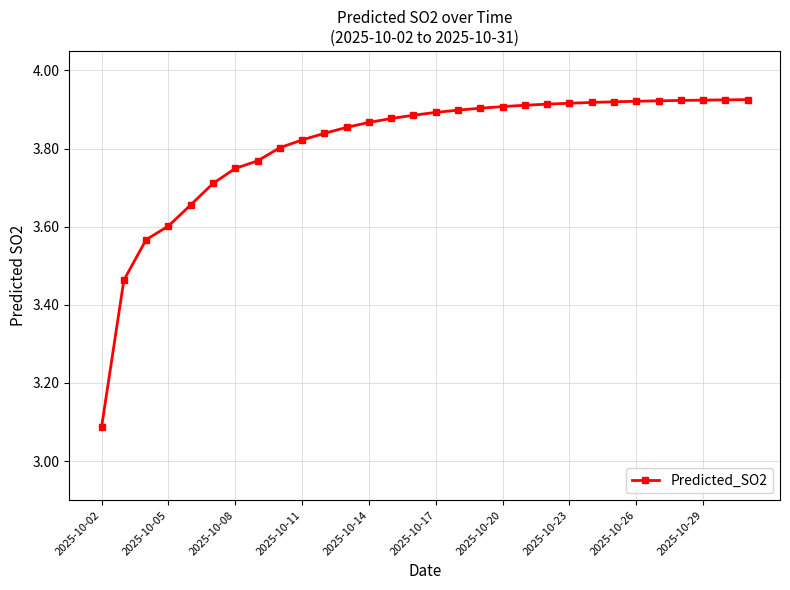

What is the difference between the maximum and minimum values?

0.8